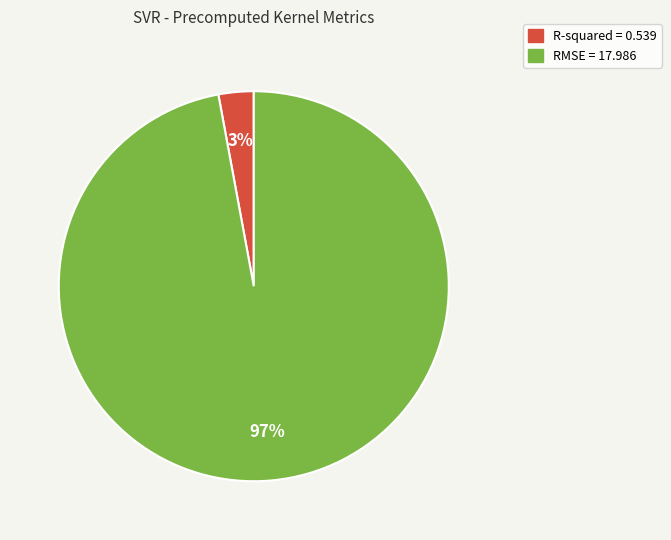

Which category has the biggest portion of the pie?

RMSE